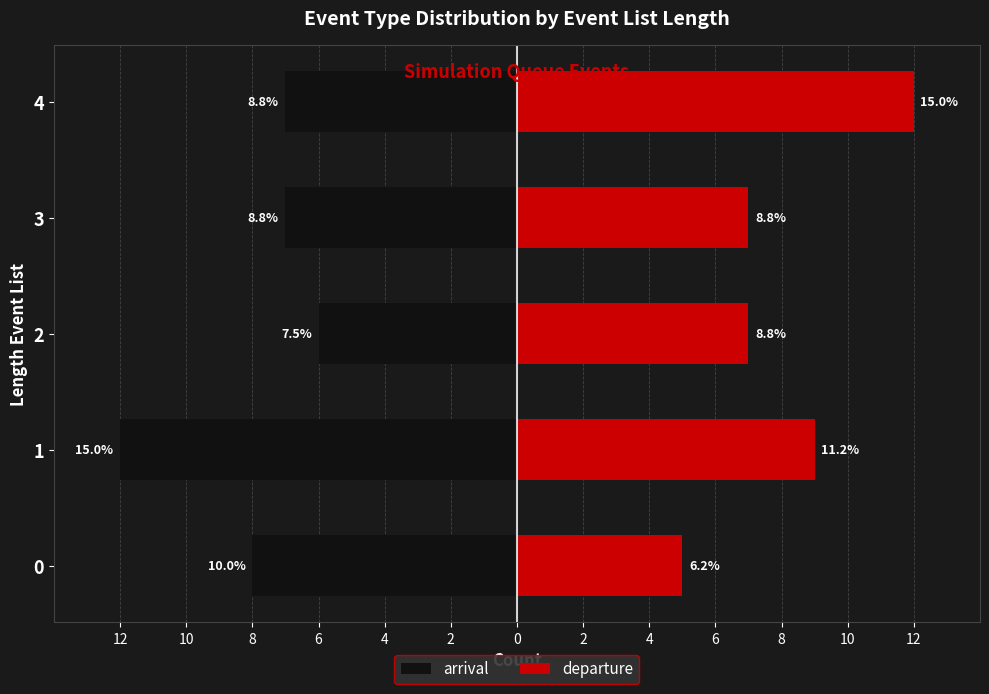

How many data points in departure are less than 7?

1